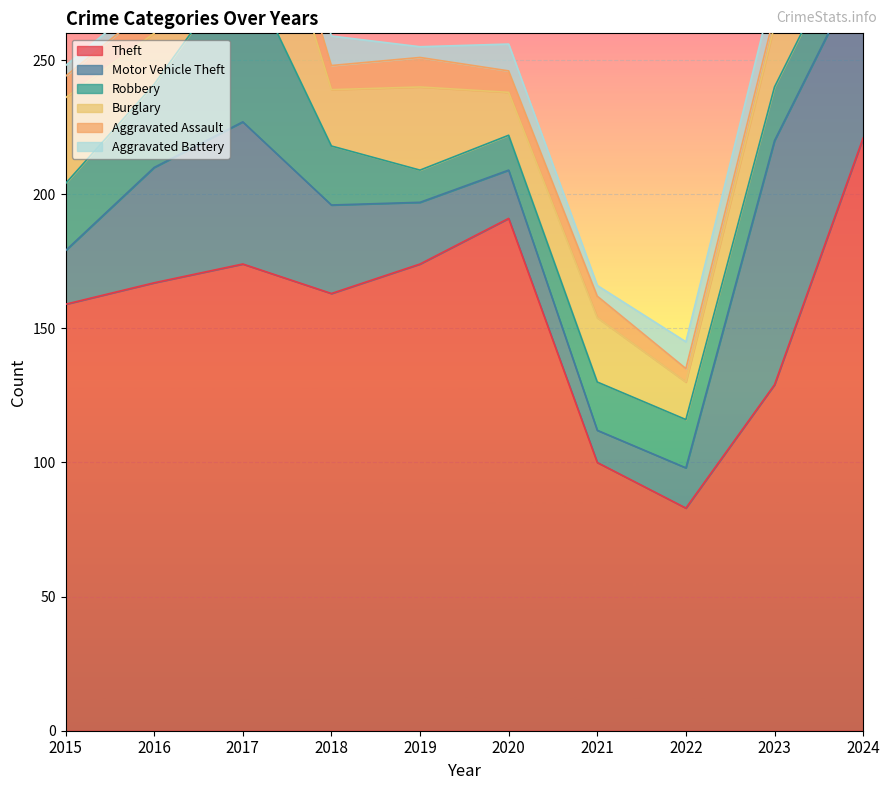

What is the sum of the Theft values at 2018 and 2016?

330